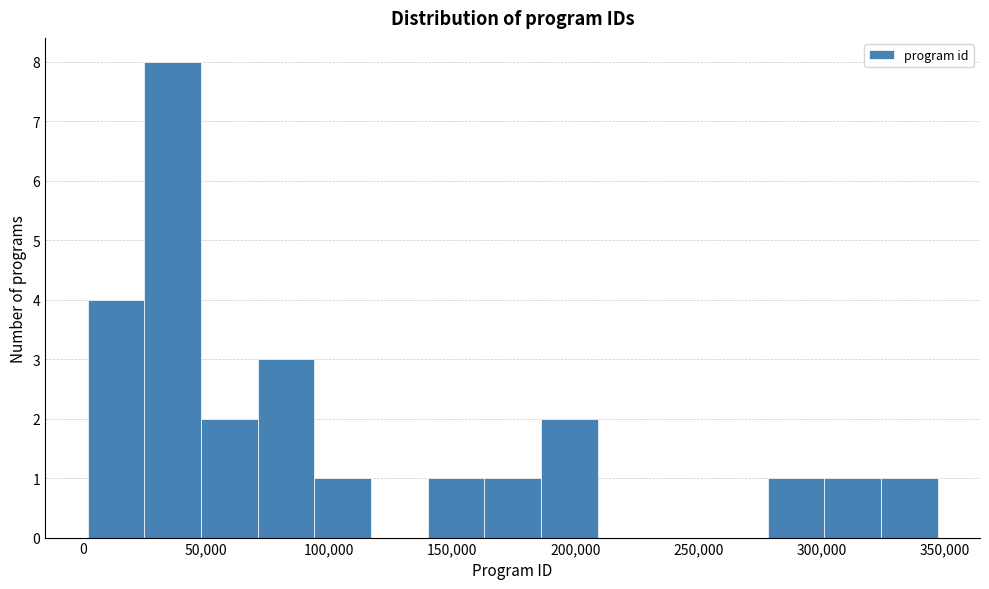

How tall is the bar that spans 95000 to 115000 on the x-axis? Neither the bar edges nor the heights are printed on the chart, so give them approximately, as read against the axes.

1